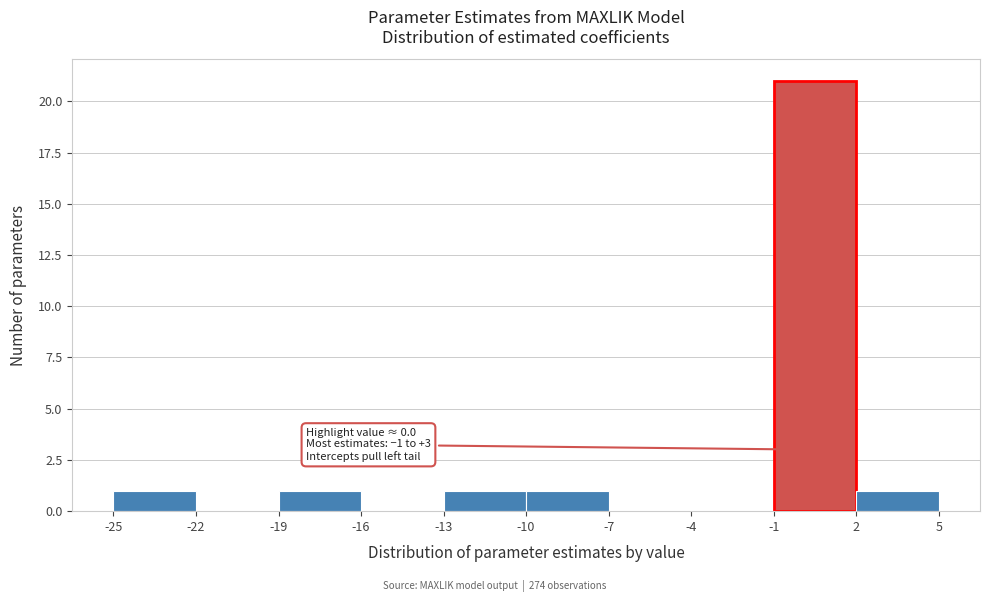

Over which range of the x-axis is the bar tallest?

-1 to 2